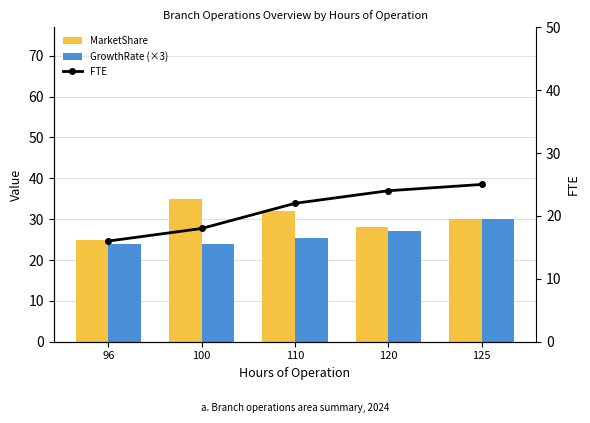

What is the smallest value displayed?

16.0